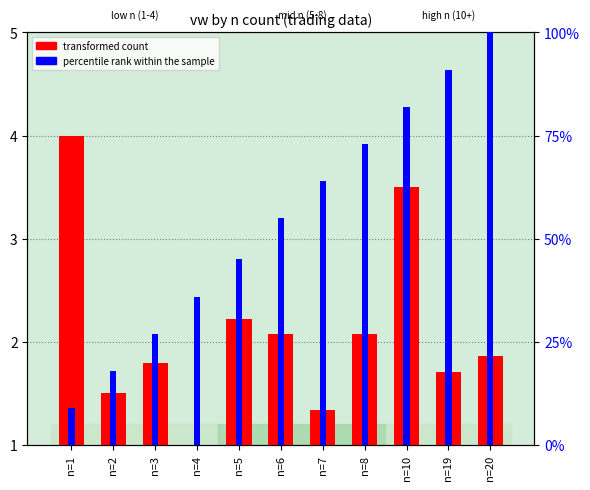

Rank the series at n=5 from lowest to highest value.

transformed count, percentile rank within the sample